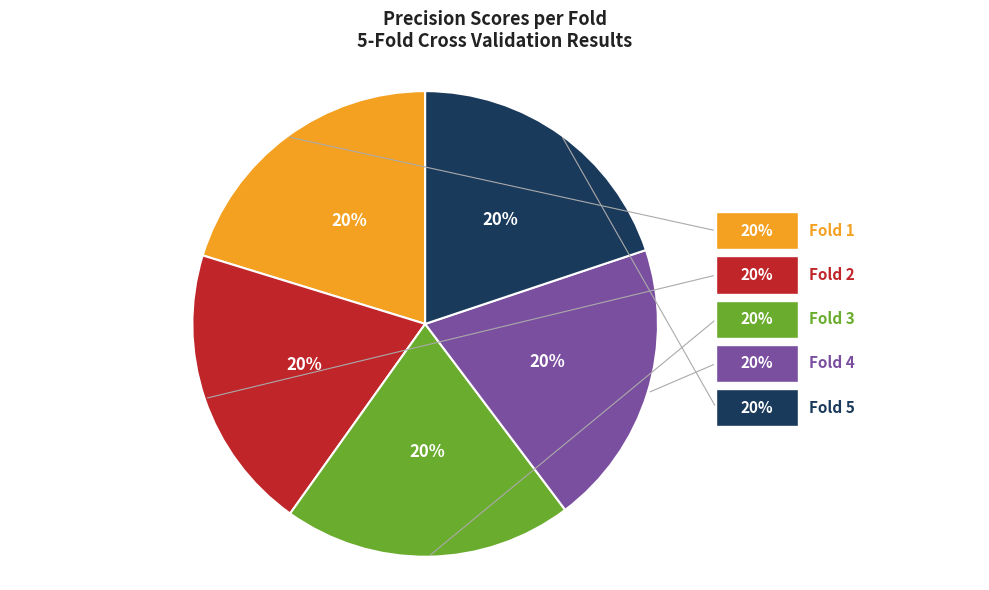

True or false: Fold 5 accounts for 20% of the total.

True